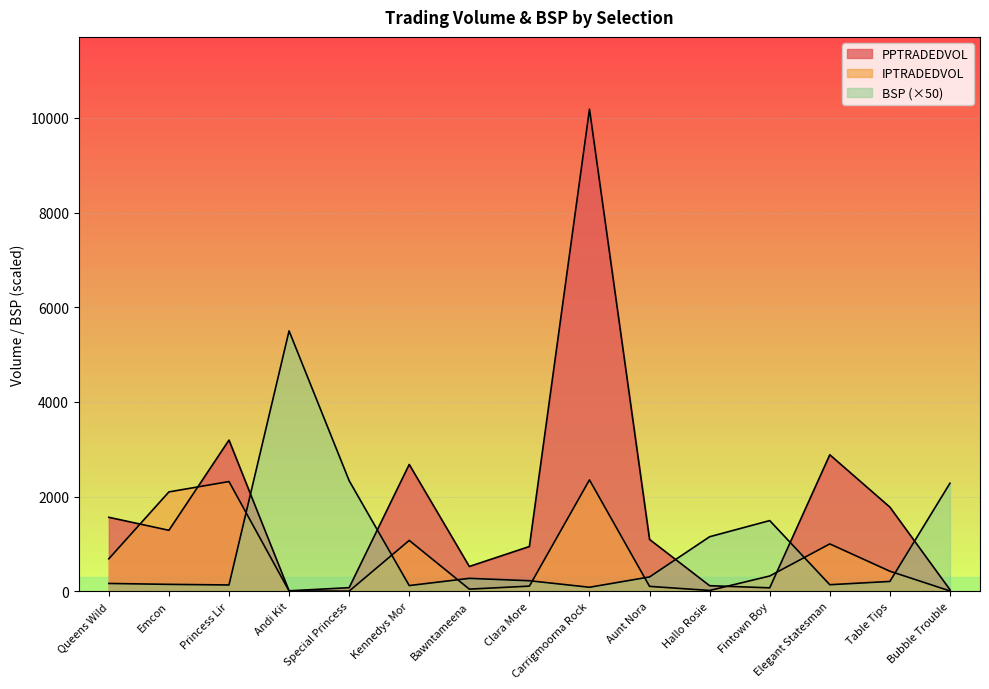

What is the label of the 13th point from the left?

Elegant Statesman